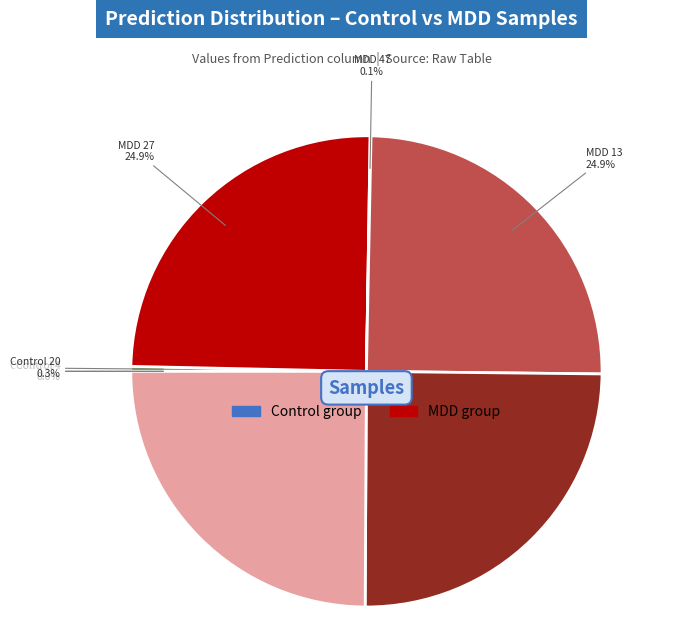

How many slices are in this pie chart?

10